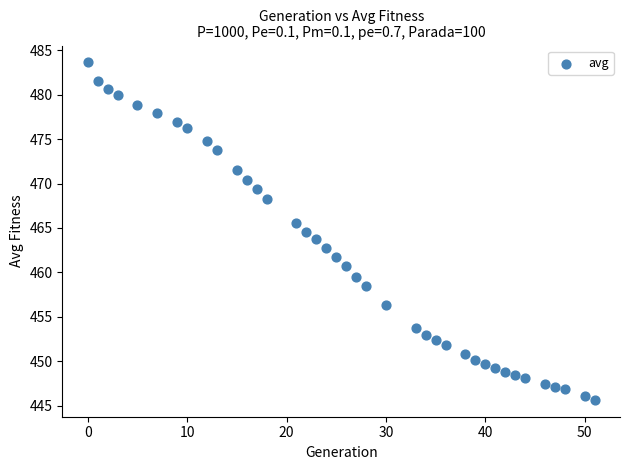

What is the range of X values (max minus min)?

51.0